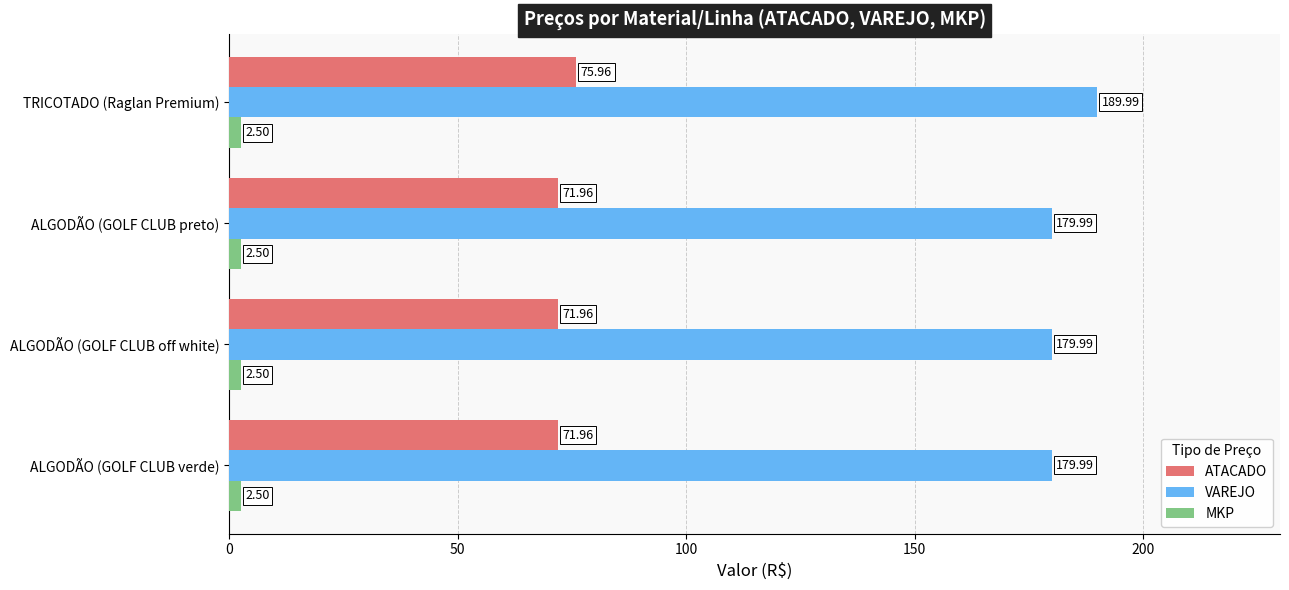

Which series has the largest range (max minus min)?

VAREJO